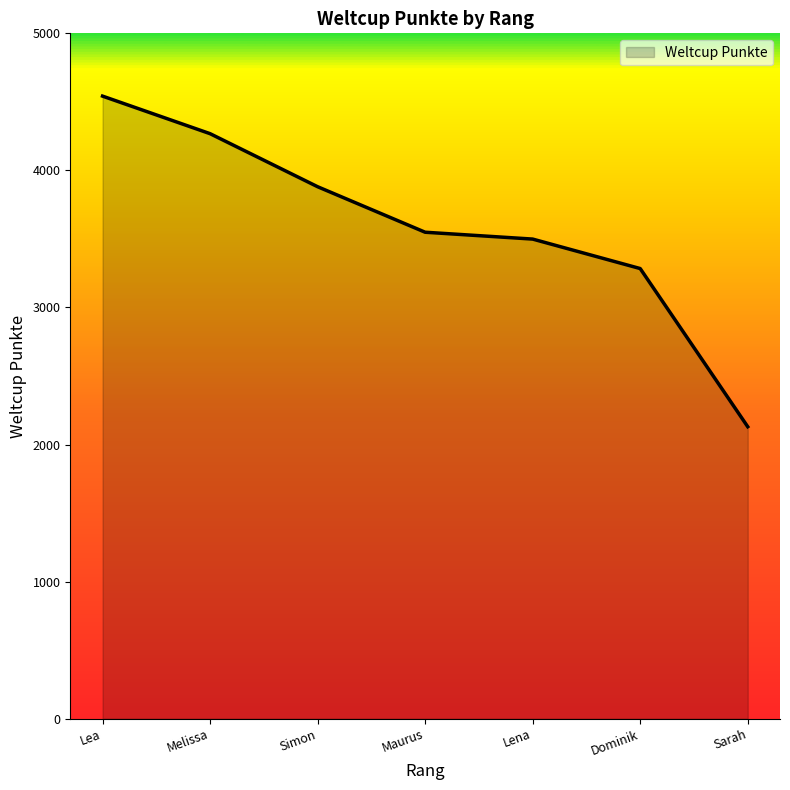

Approximately how many times larger is the value at Simon compared to Lena?

1.1